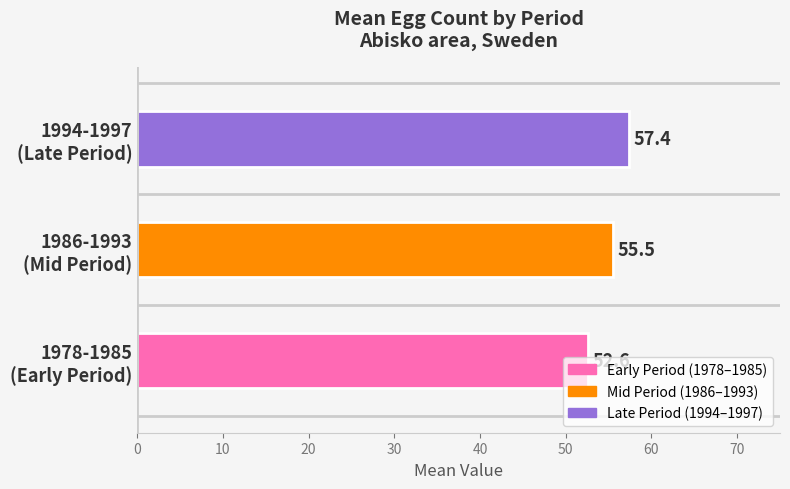

What is the sum of all values?

165.5